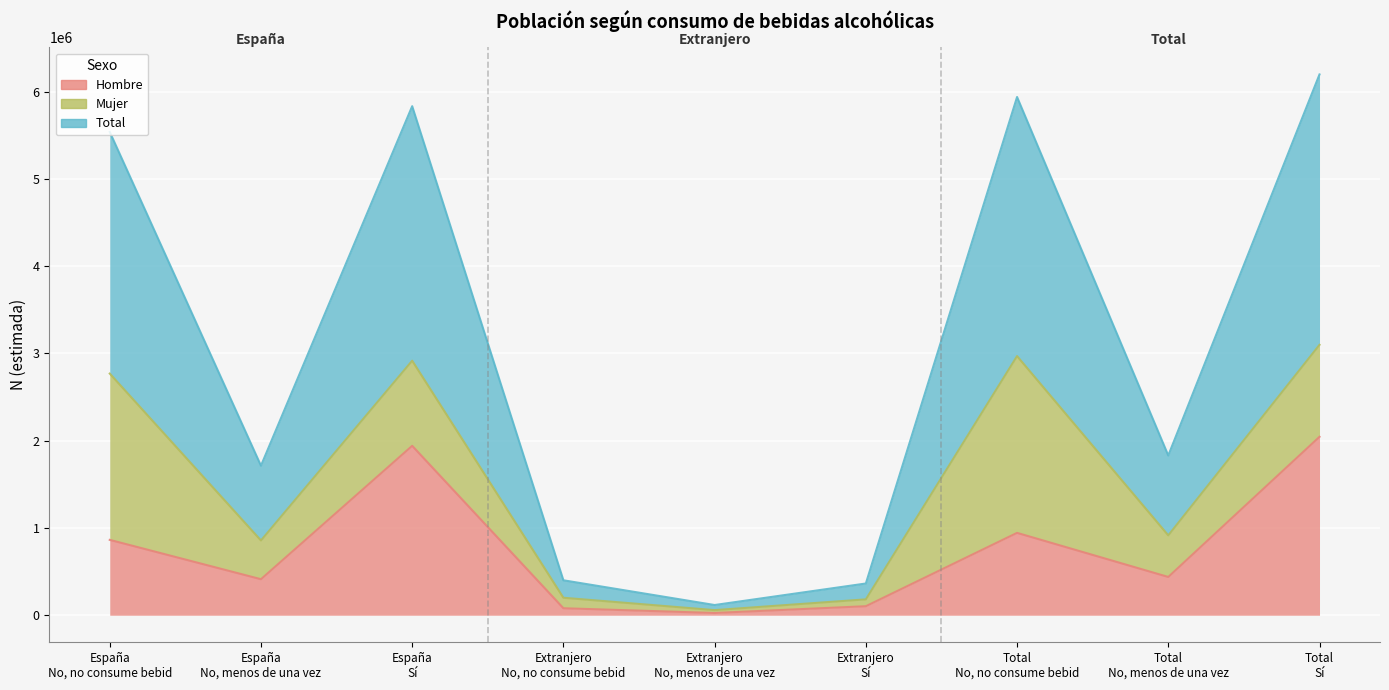

What is the difference between the maximum and second lowest values in the Hombre_N_estimada series?

1964443